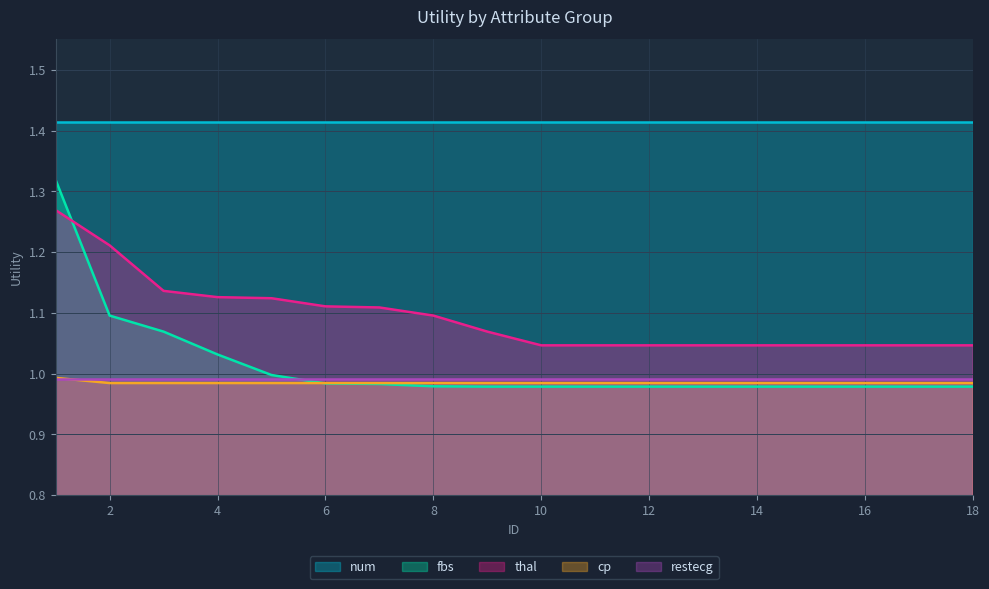

Which series has the largest total across all categories?

num